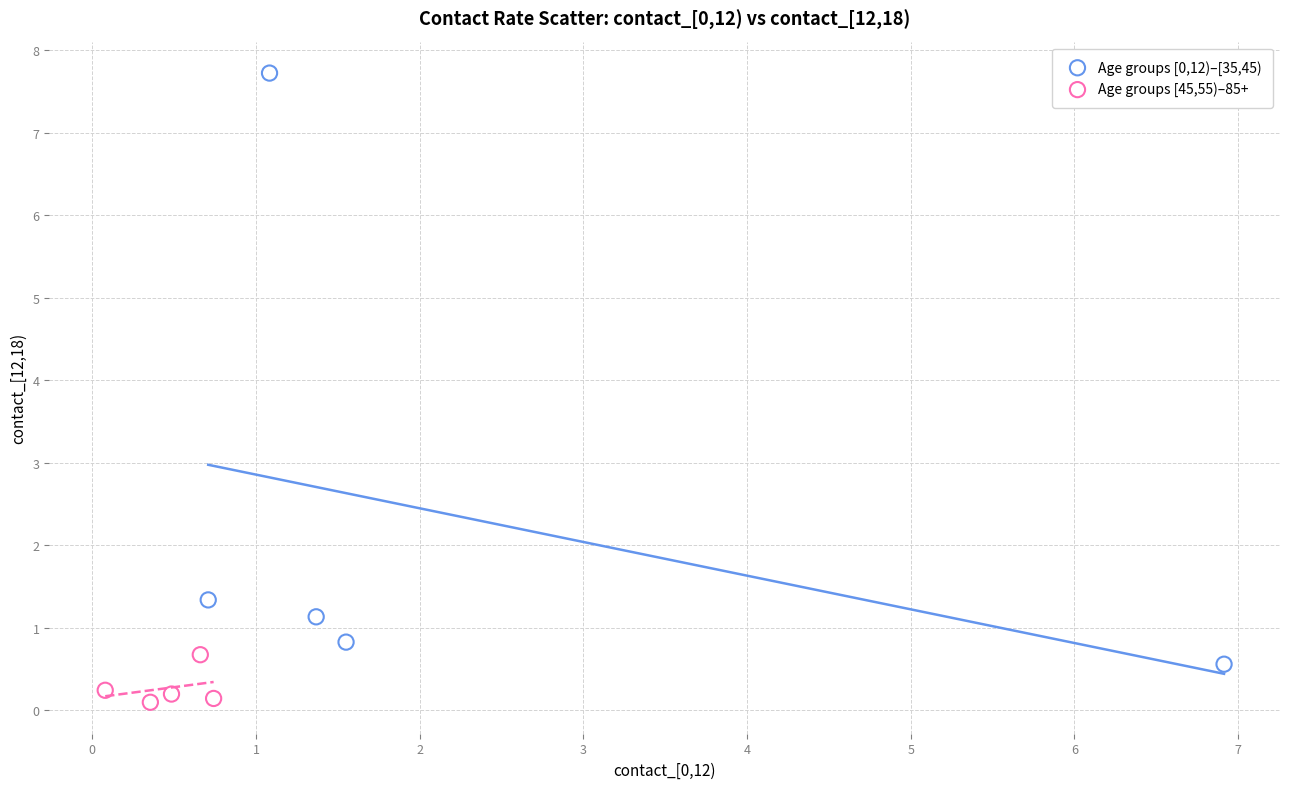

What are all the series names shown in the legend?

Age groups [0,12)–[35,45), Age groups [45,55)–85+